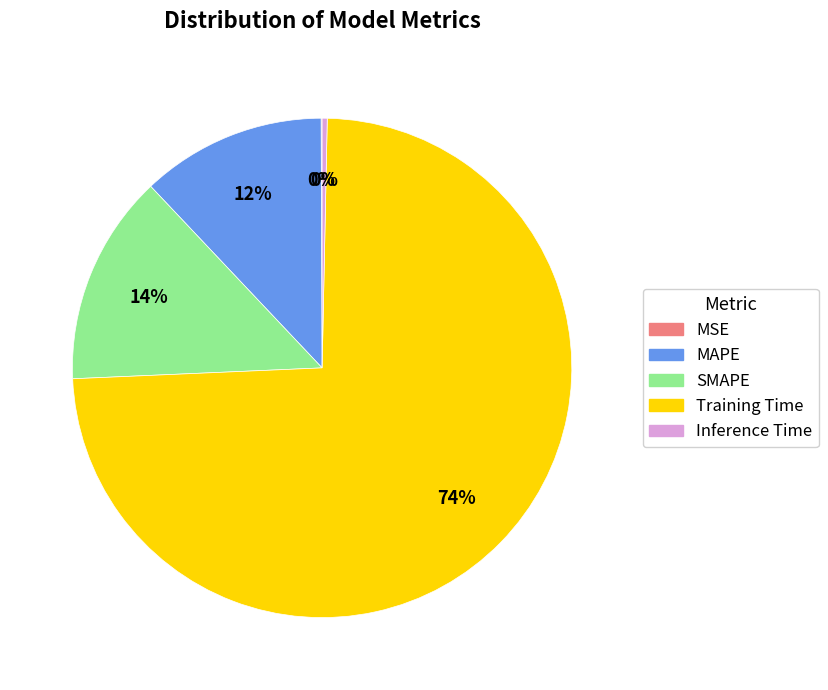

True or false: Training Time accounts for 80% of the total.

False